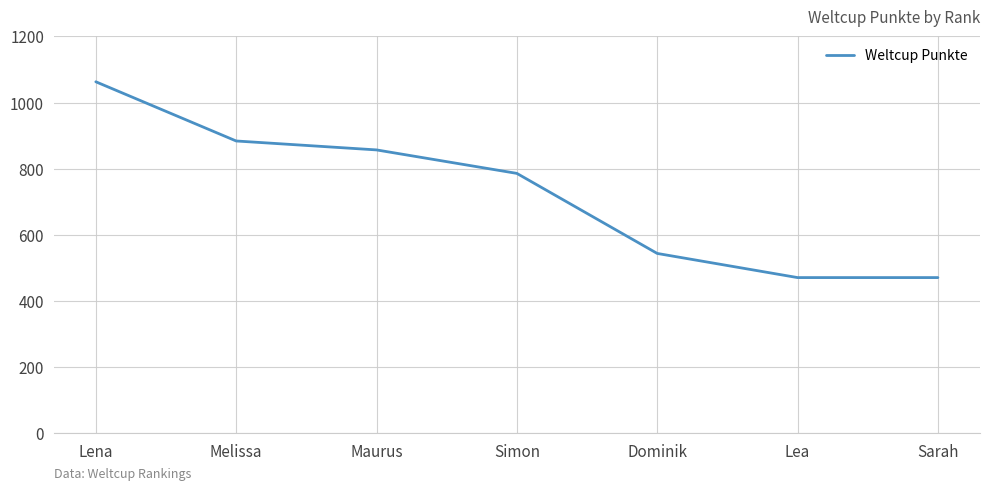

Reading left to right, list all the values displayed in this chart.

Lena=1063	Melissa=884	Maurus=857	Simon=786	Dominik=544	Lea=471	Sarah=471